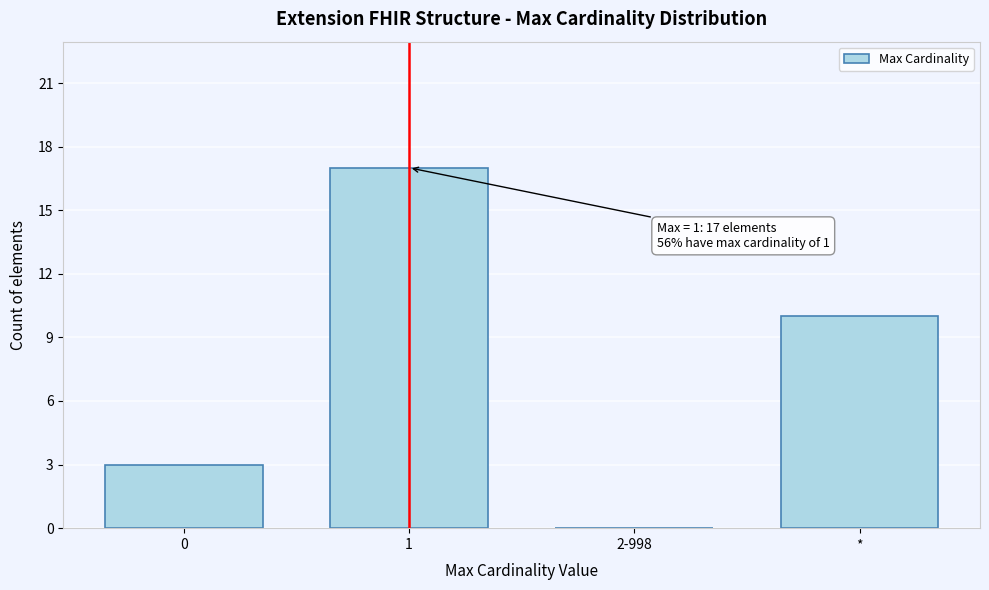

Reading left to right, what are all the values shown in this chart?

0=3	1=17	2-998=0	*=10